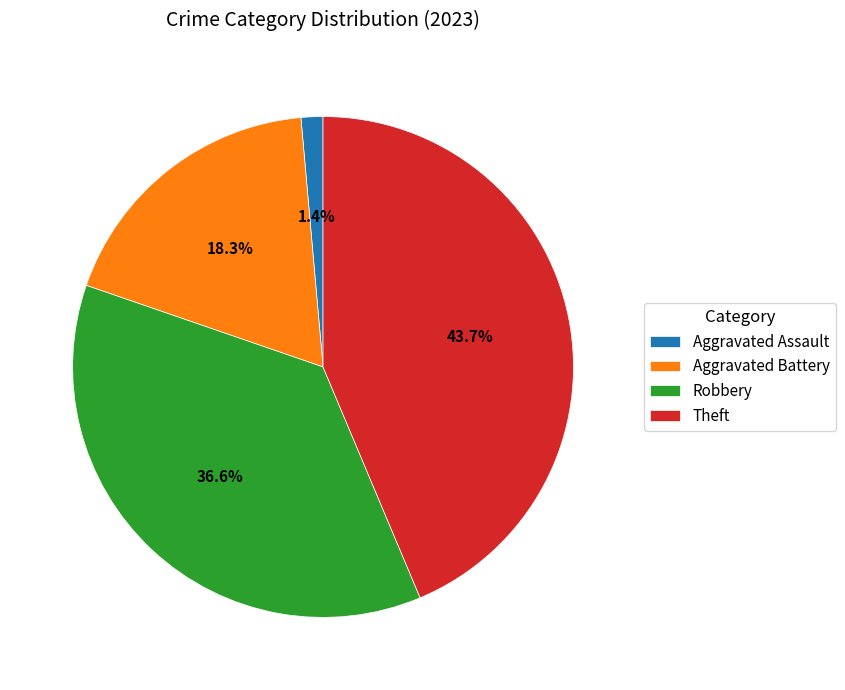

Which slice is the smallest?

Aggravated Assault